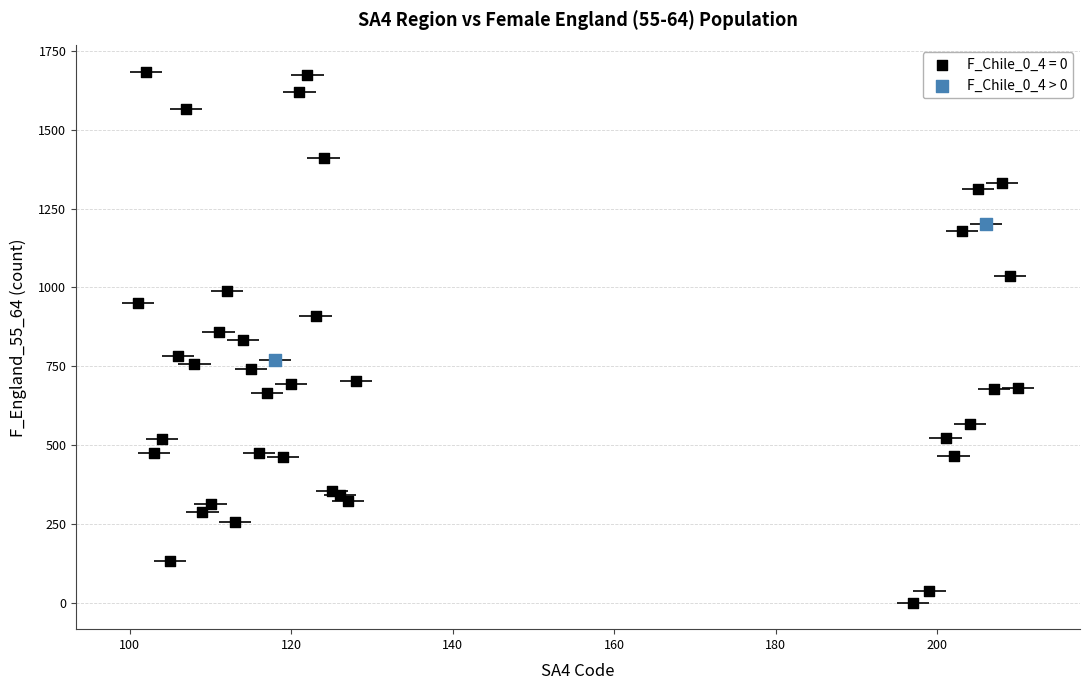

What are all the series names shown in the legend?

F_Chile_0_4 = 0, F_Chile_0_4 > 0